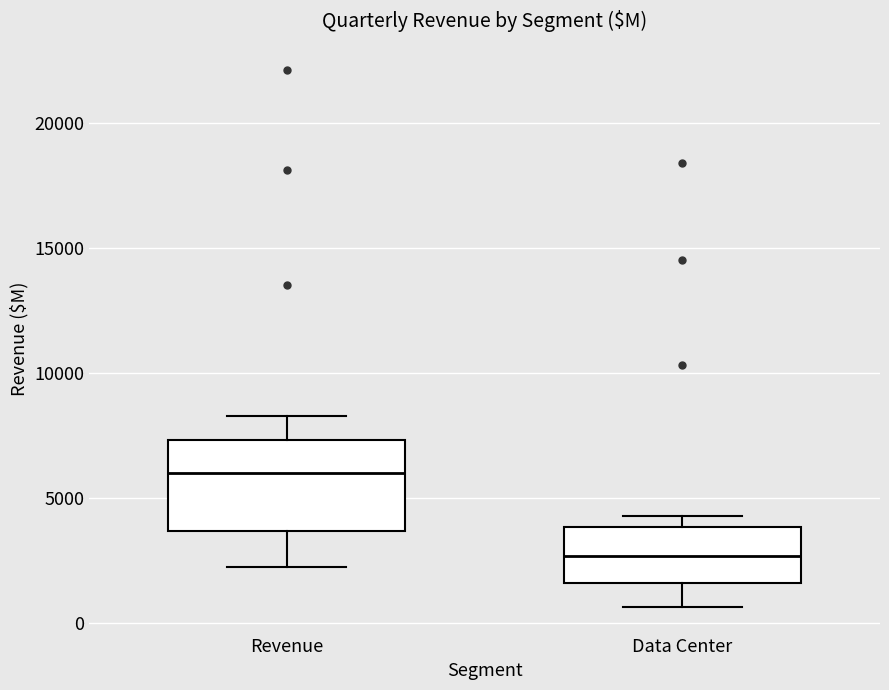

Which box's median line is the lowest?

Data Center